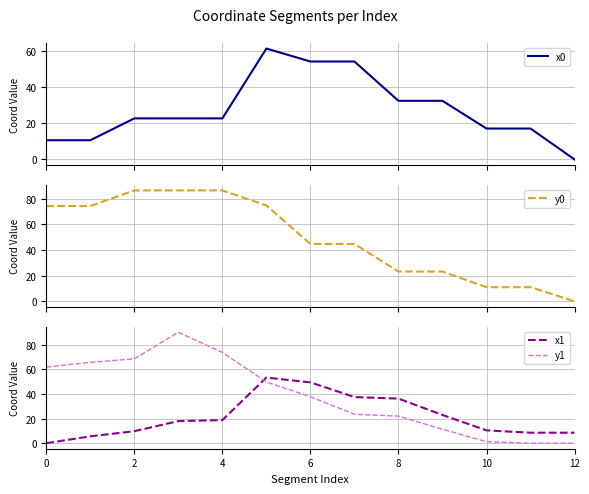

Reading right to left, transcribe all the data shown in this chart.

x0: 0.0	17.1	17.1	32.5	32.5	54.3	54.3	61.4	22.8	22.8	22.8	10.6	10.6
y0: 0.0	11.0	11.0	23.2	23.2	44.7	44.7	74.7	86.4	86.4	86.4	74.2	74.2
x1: 8.5	8.5	10.4	22.9	36.2	37.5	49.4	53.3	18.8	17.9	9.7	5.6	0.0
y1: 0.0	0.0	1.2	11.3	22.0	23.5	37.7	49.7	73.7	90.1	68.5	65.6	61.8